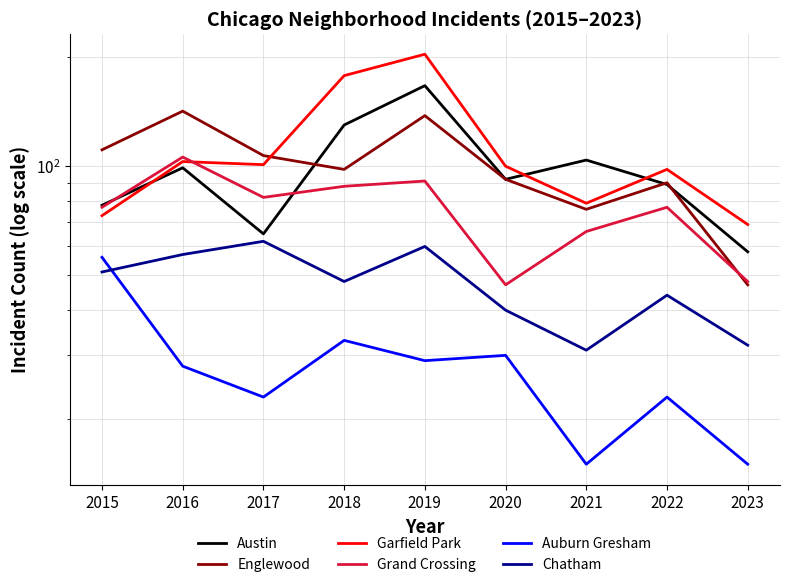

Which series has the largest total across all categories?

Garfield Park